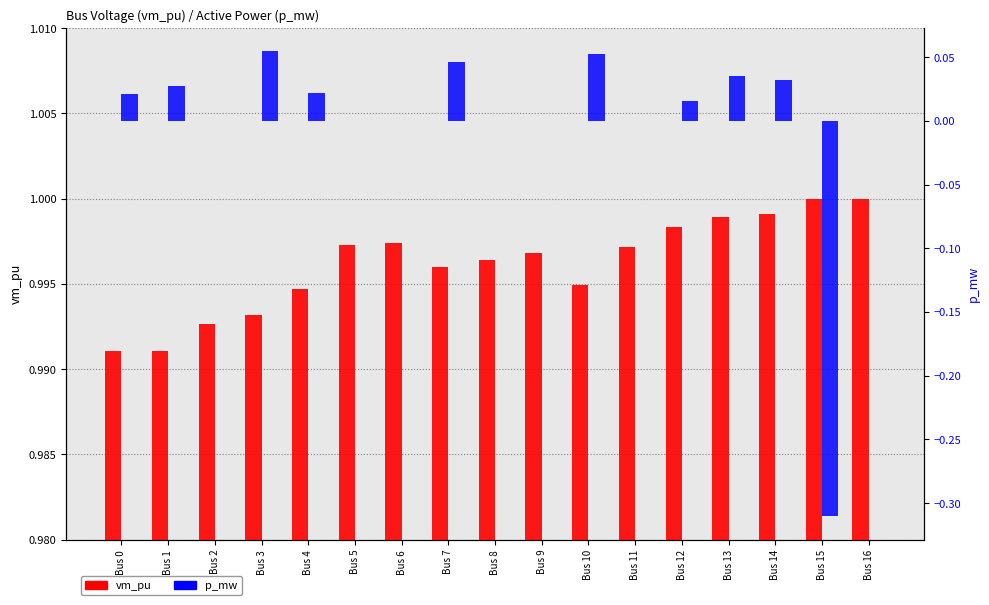

Rank the series by their average value, from lowest to highest.

p_mw, vm_pu